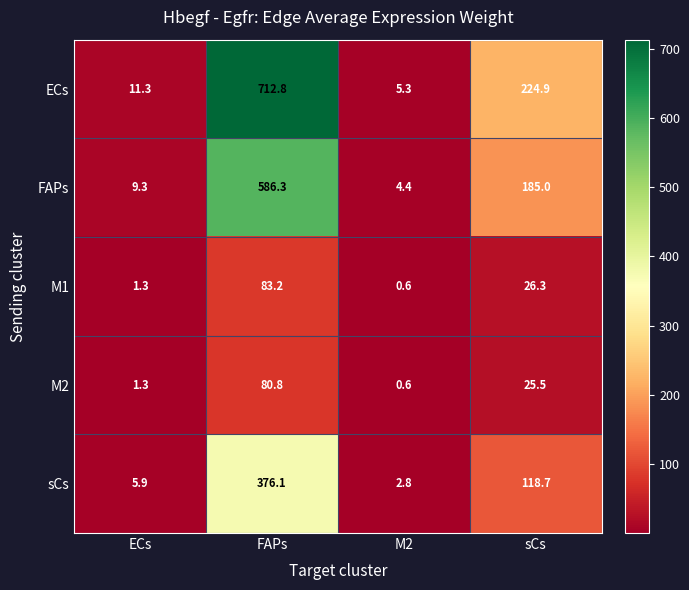

At which category is the sum across all series the highest?

FAPs